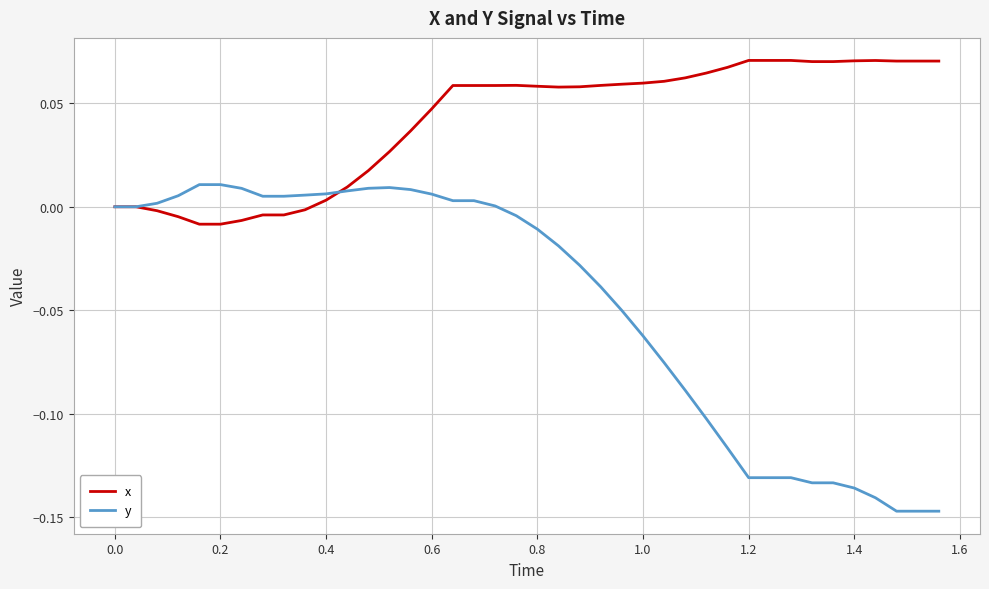

Which series has the largest total across all categories?

x